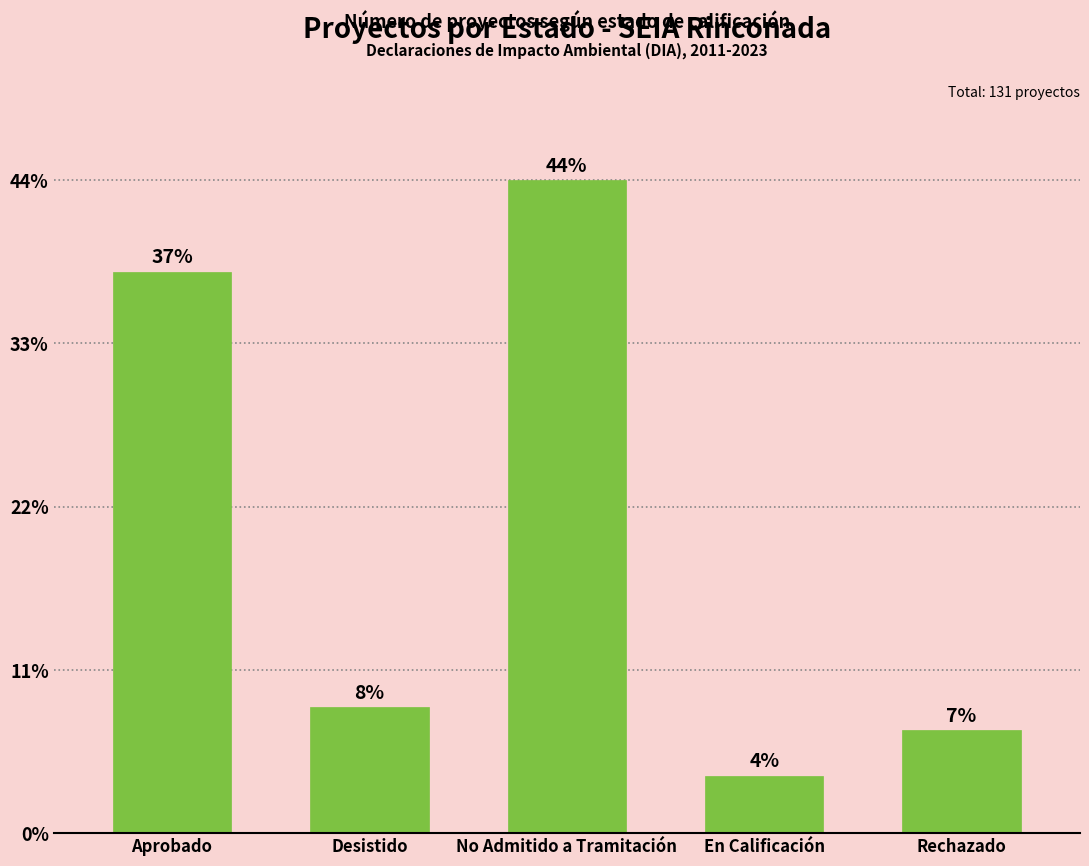

True or false: the data shows 7 at Desistido.

False